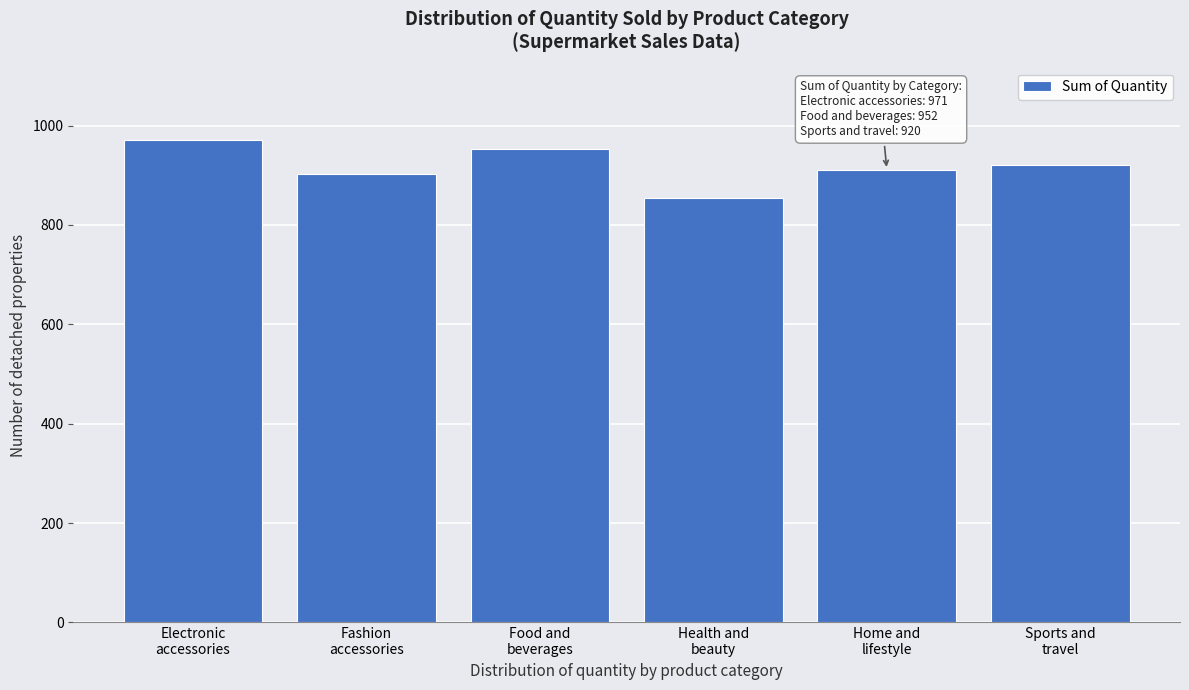

Reading left to right, list all the values displayed in this chart.

971	902	952	854	911	920